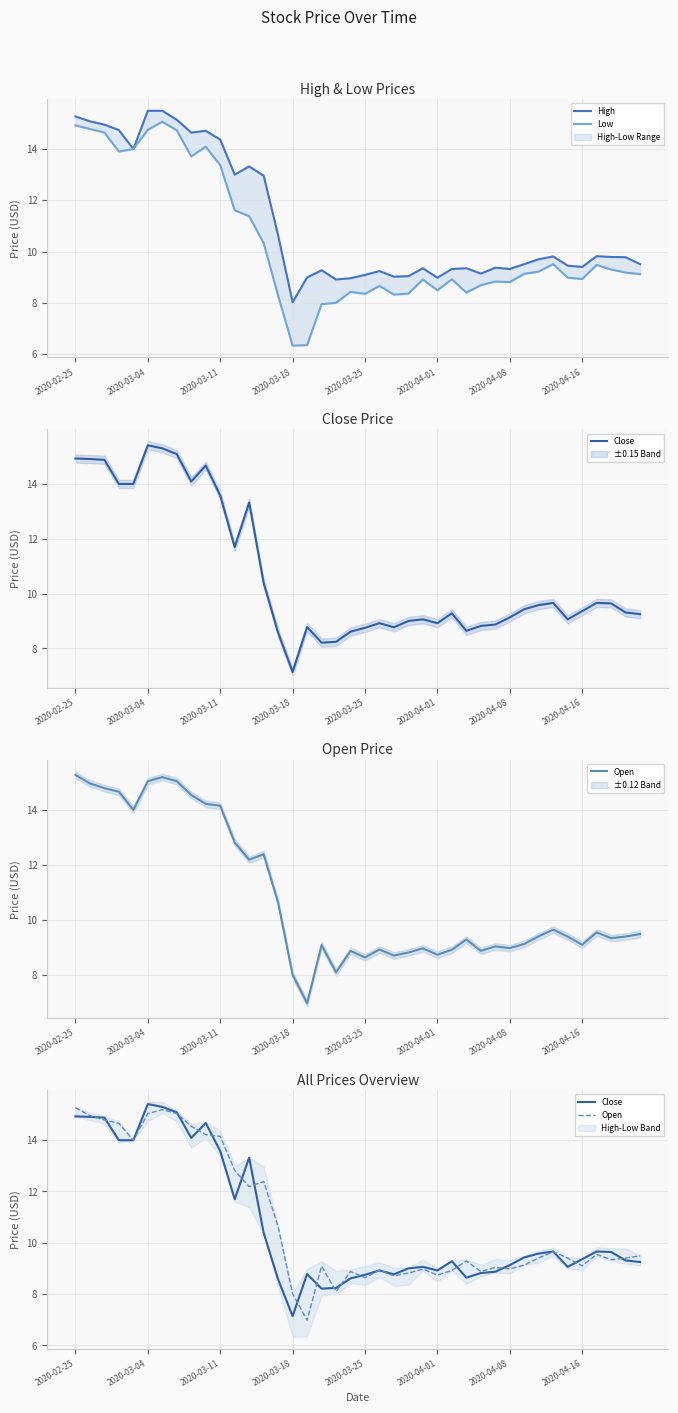

True or false: High and Close cross at least once.

False